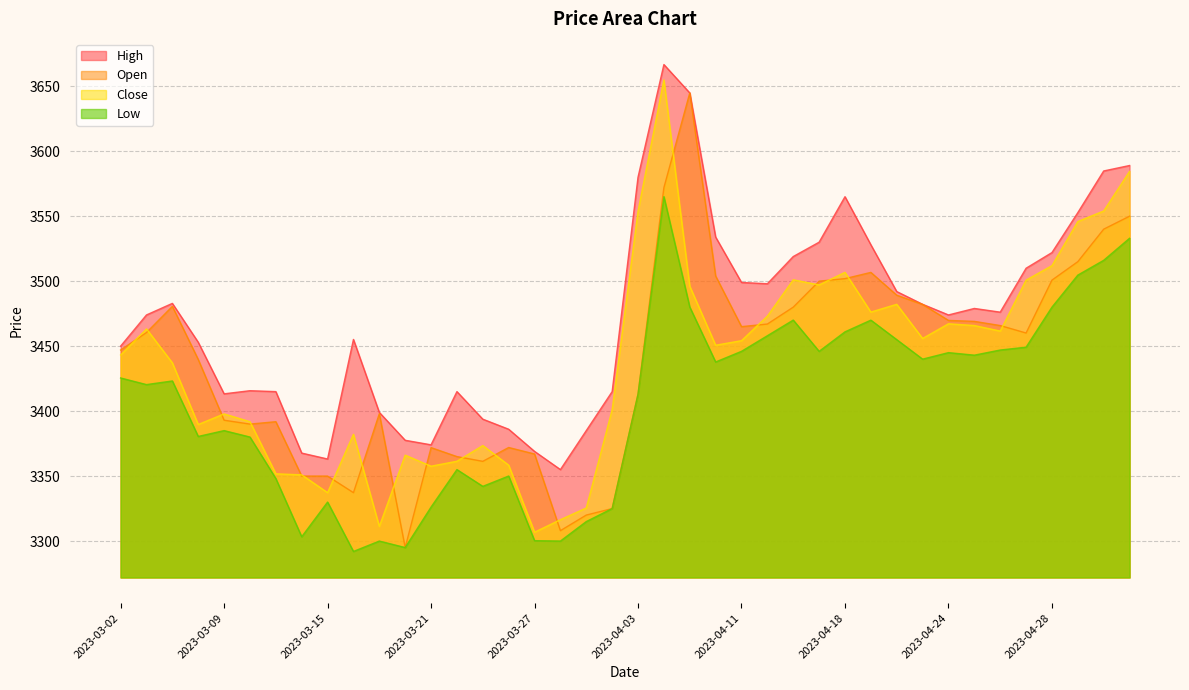

What is the spread (max minus min) of values at 2023-03-06?

59.7